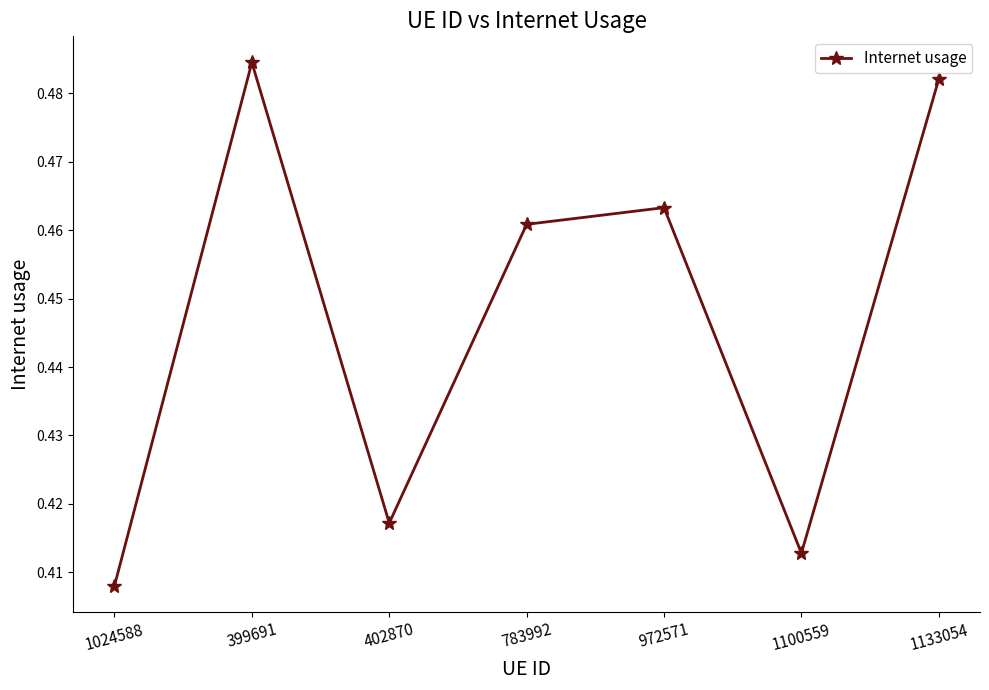

Which has a higher value, 1133054 or 783992?

1133054